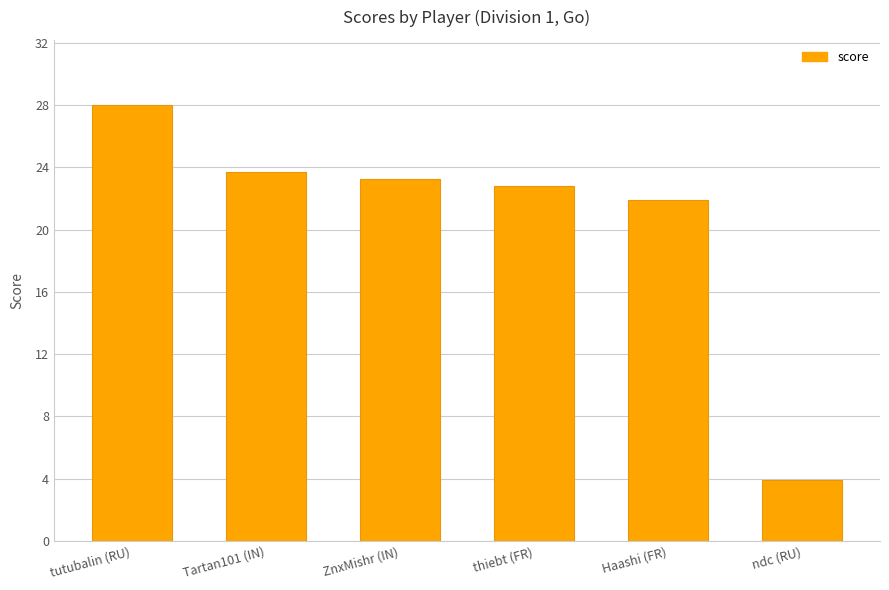

Is it true that the value at Haashi (FR) is 13.9?

False